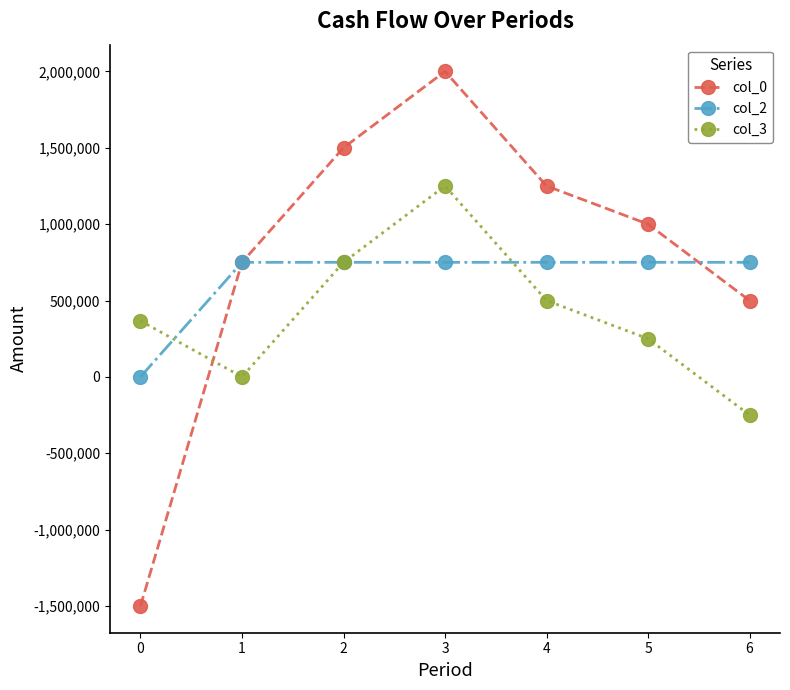

Between which two adjacent categories do col_2 and col_3 first intersect?

0 and 1